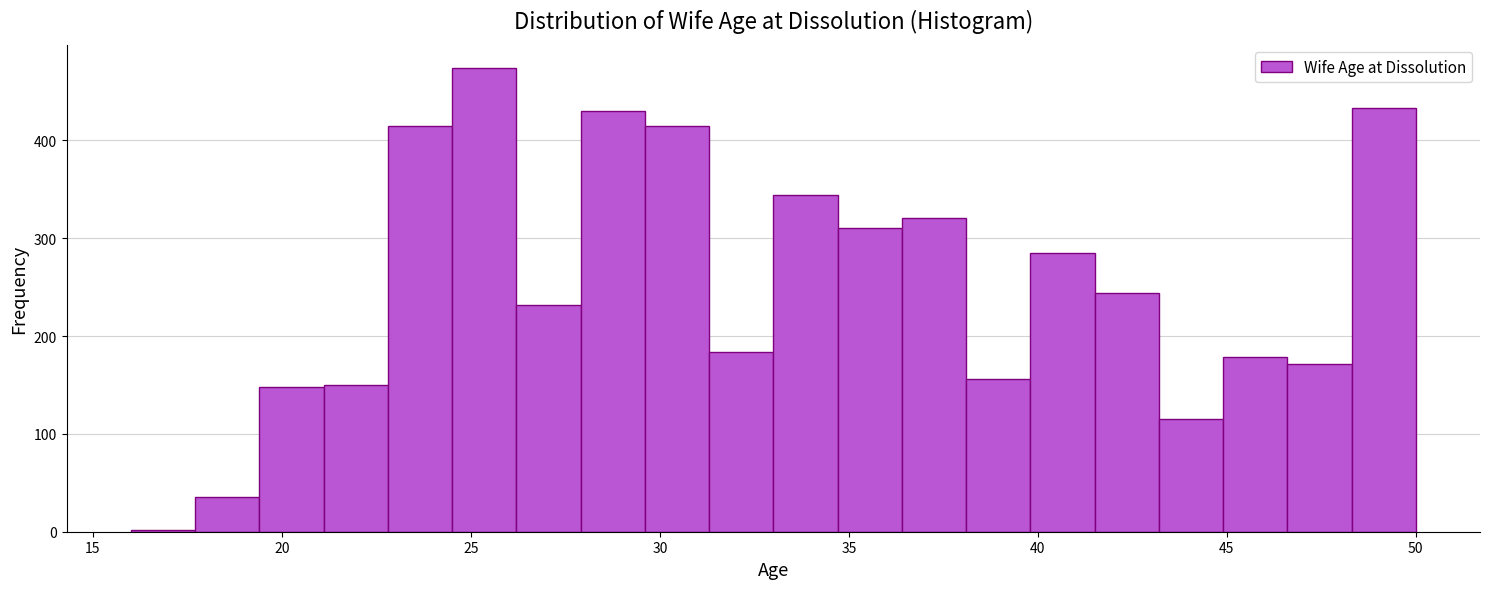

Read against the x-axis, roughly where is the centre of the tallest bar?

25.5